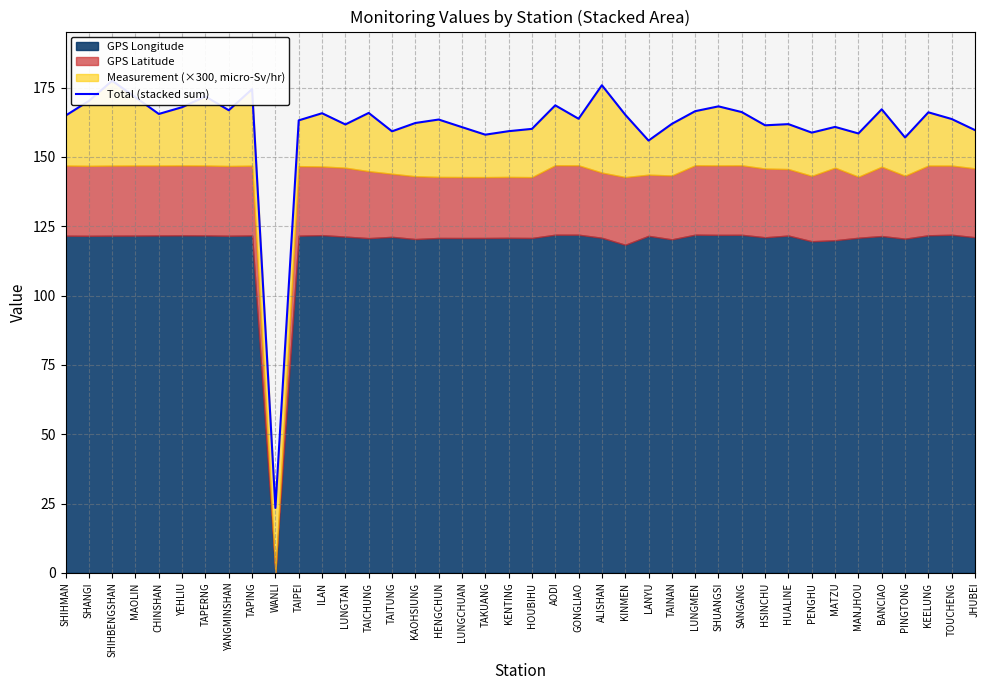

List the labels in order of value, largest first.

SHIHBENGSHAN, ALISHAN, TAPING, TAPERNG, MAOLIN, SHANGI, AODI, SHUANGSI, YEHLIU, BANCIAO, YANGMINSHAN, LUNGMEN, SANGANG, KEELUNG, TAICHUNG, ILAN, CHINSHAN, KINMEN, SHIHMAN, GONGLIAO, TOUCHENG, HENGCHUN, TAIPEI, KAOHSIUNG, TAINAN, HUALINE, LUNGTAN, HSINCHU, MATZU, LUNGCHUAN, HOUBIHU, JHUBEI, KENTING, TAITUNG, PENGHU, MANJHOU, TAKUANG, PINGTONG, LANYU, WANLI